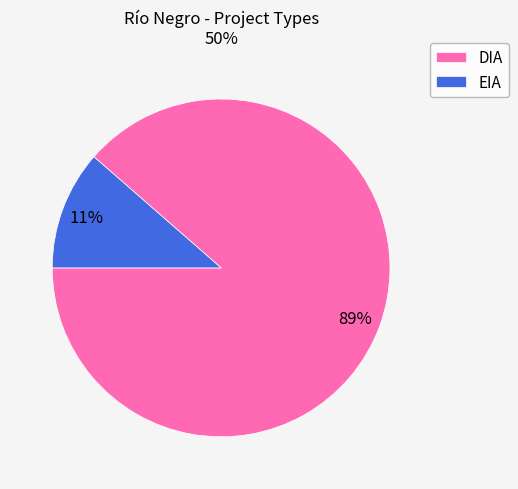

Is there any slice that represents more than half of the pie?

Yes